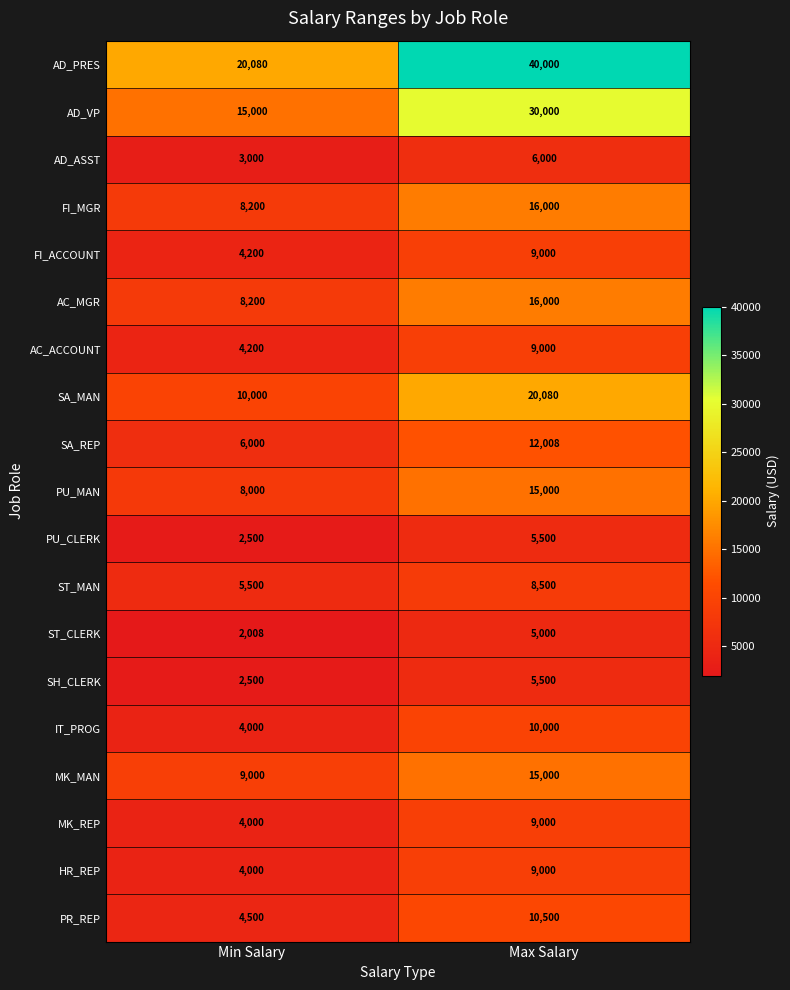

What is the maximum value shown in the chart?

40000